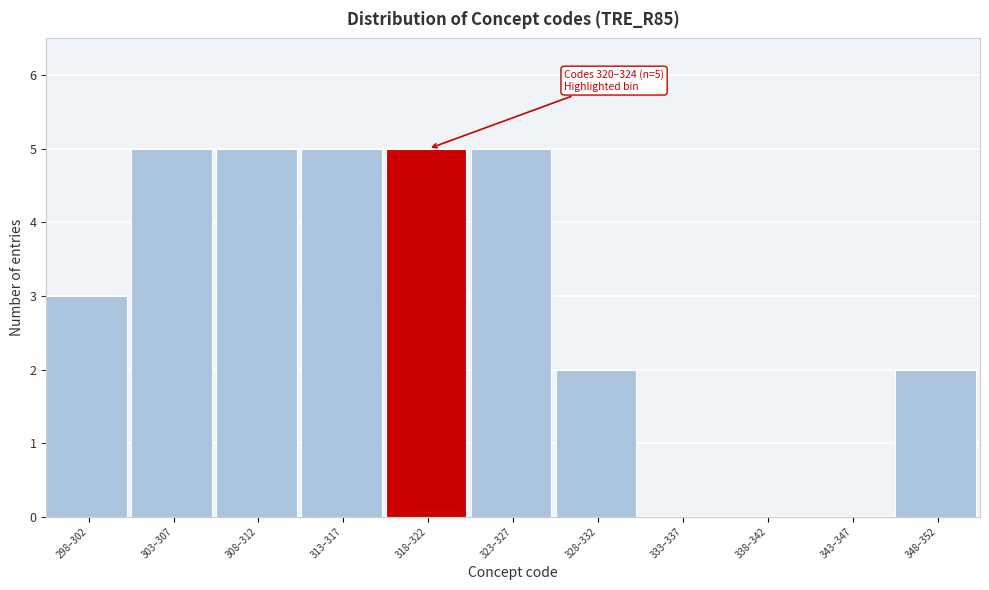

Reading right to left, transcribe all the data shown in this chart.

348–352=2	343–347=0	338–342=0	333–337=0	328–332=2	323–327=5	318–322=5	313–317=5	308–312=5	303–307=5	298–302=3